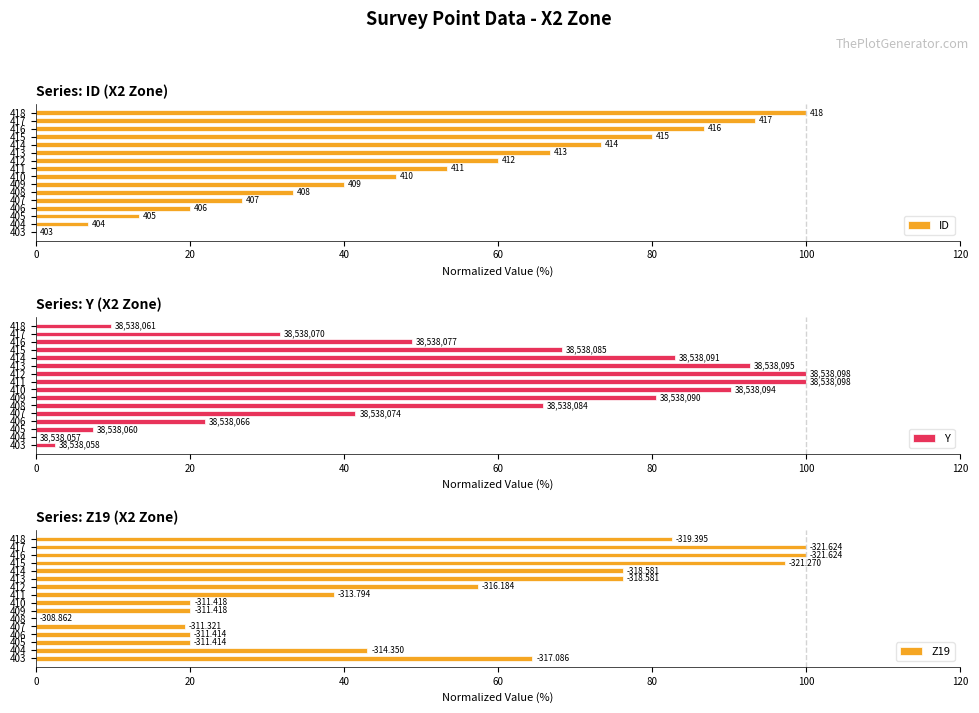

What are all the series names shown in the legend?

ID, Y, Z19